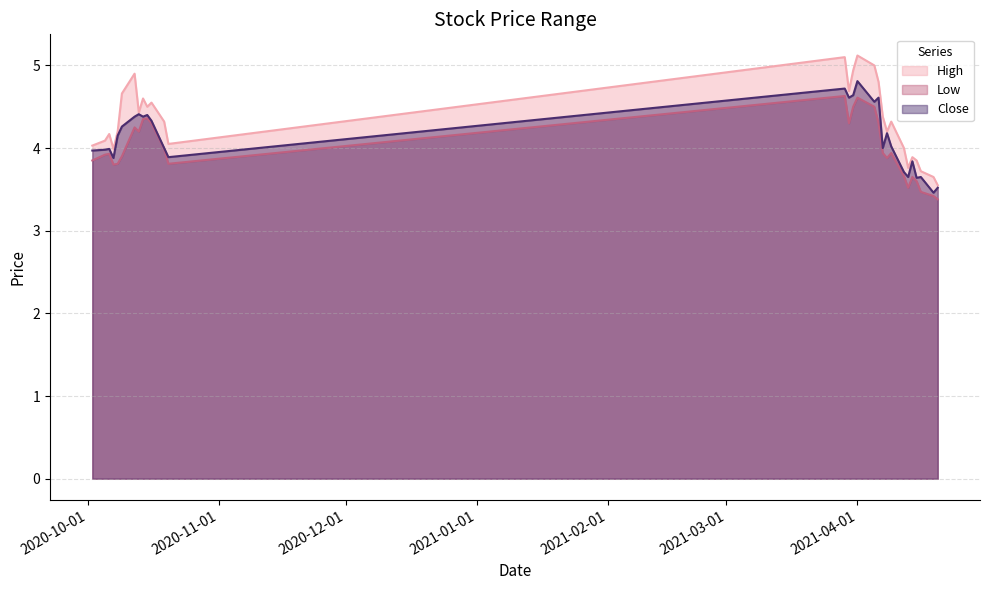

What is the total value across all series at 2021-04-07?

12.3